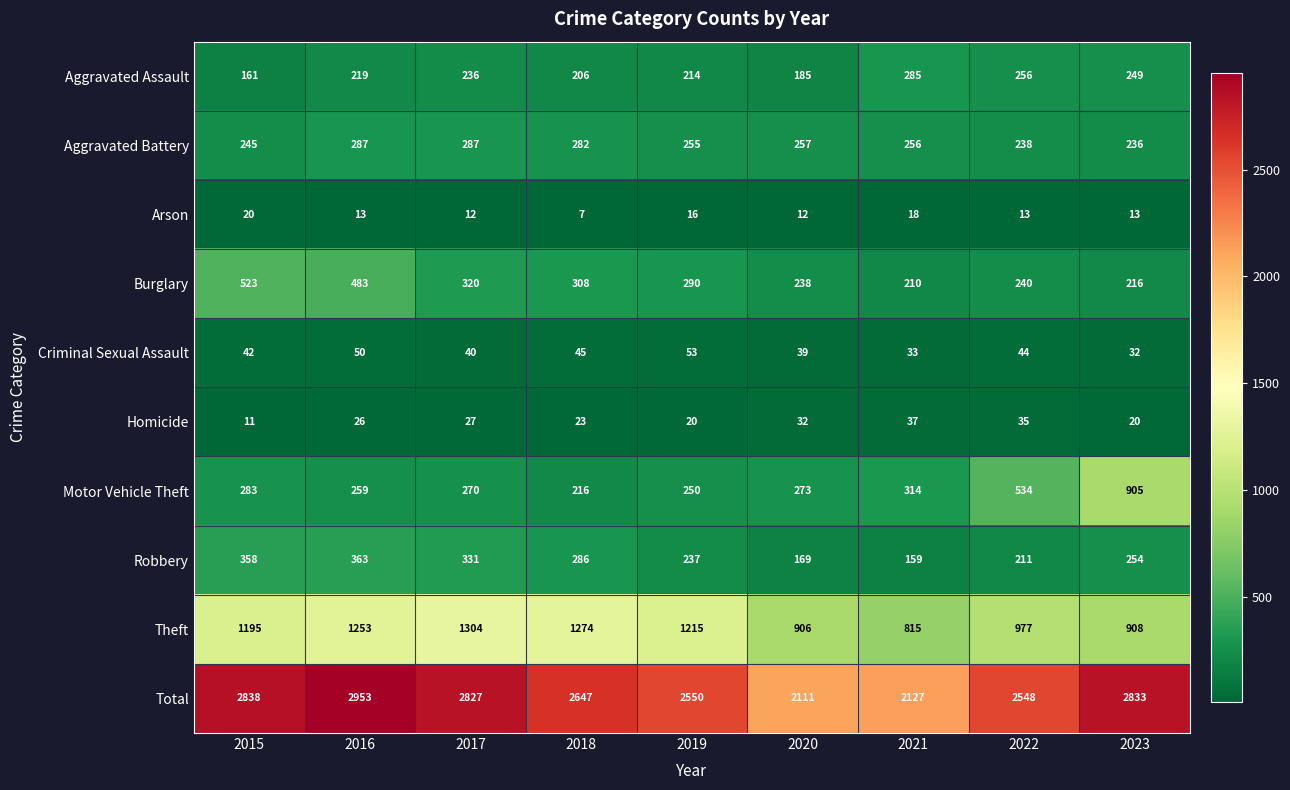

What is the difference between the maximum and minimum values in the Theft series?

489